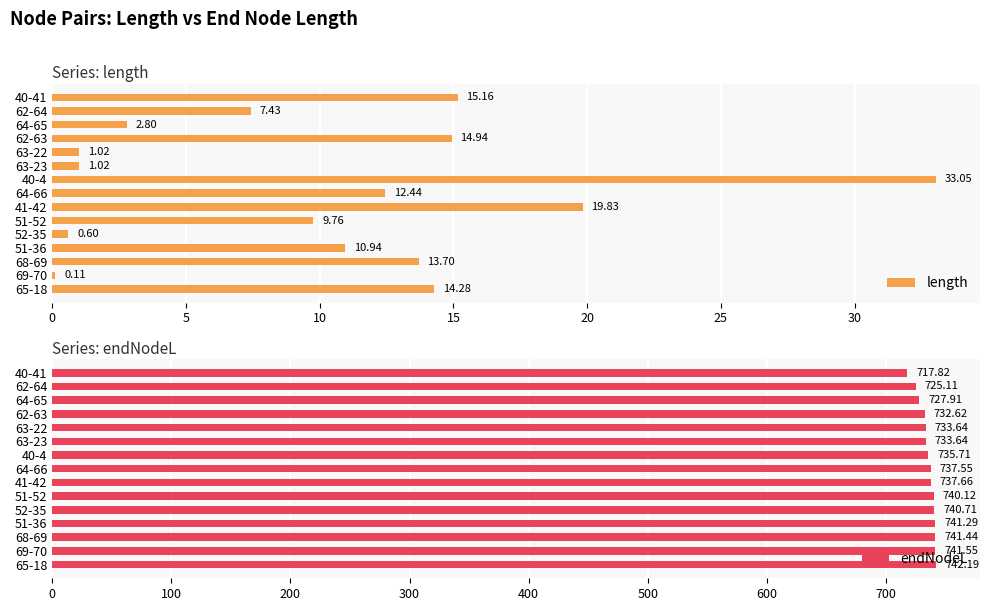

Count the number of categories in the chart.

15